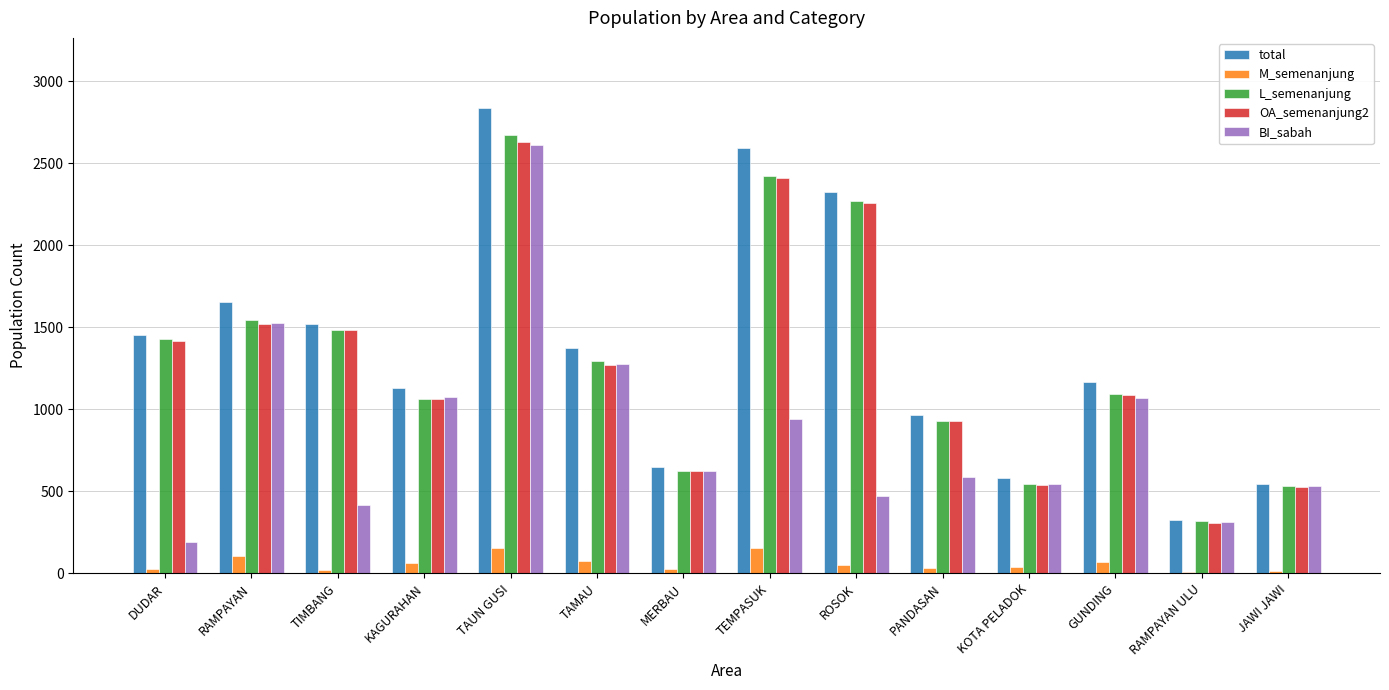

Does the chart contain stacked bars?

No